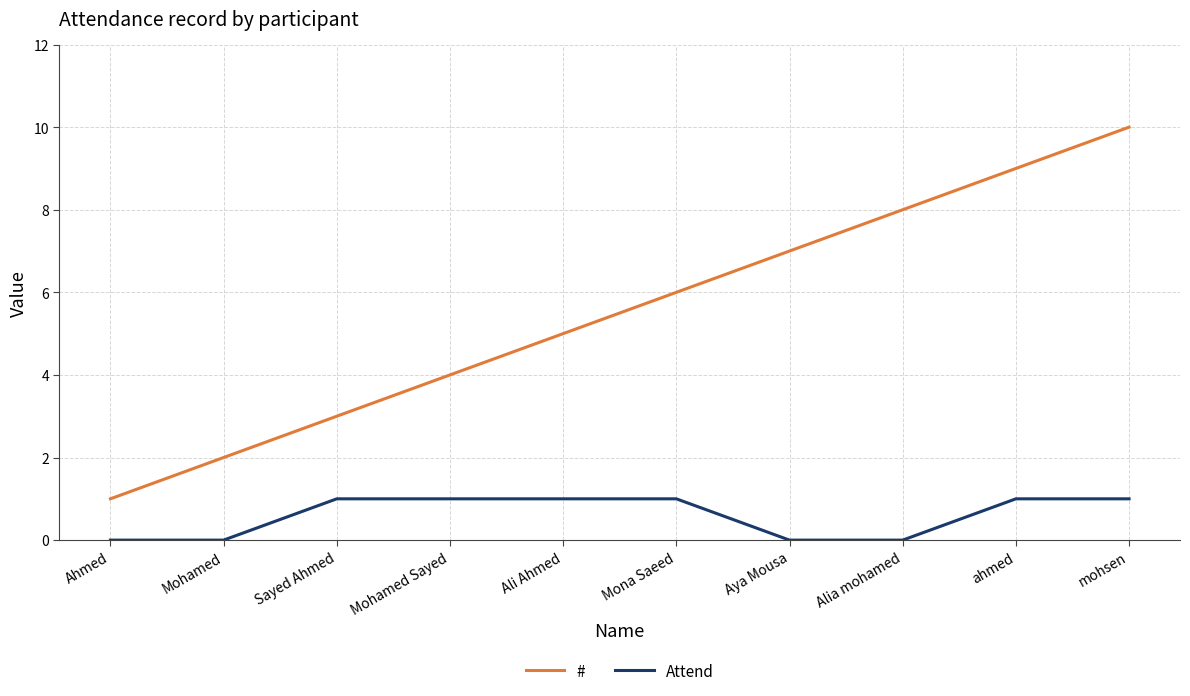

What is the difference between the second highest and second lowest values in the Attend series?

1